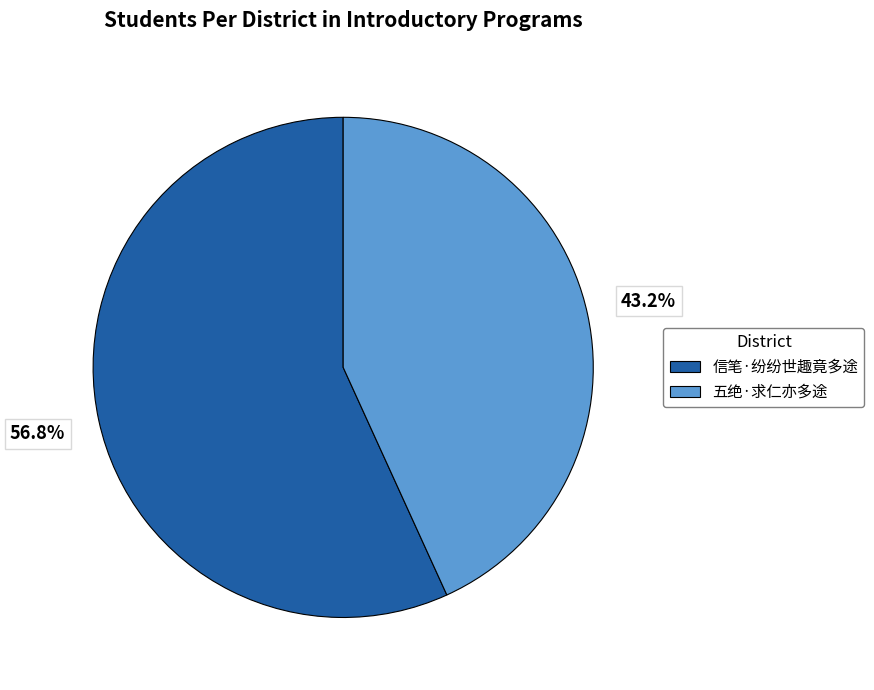

Is there any slice that represents more than half of the pie?

Yes